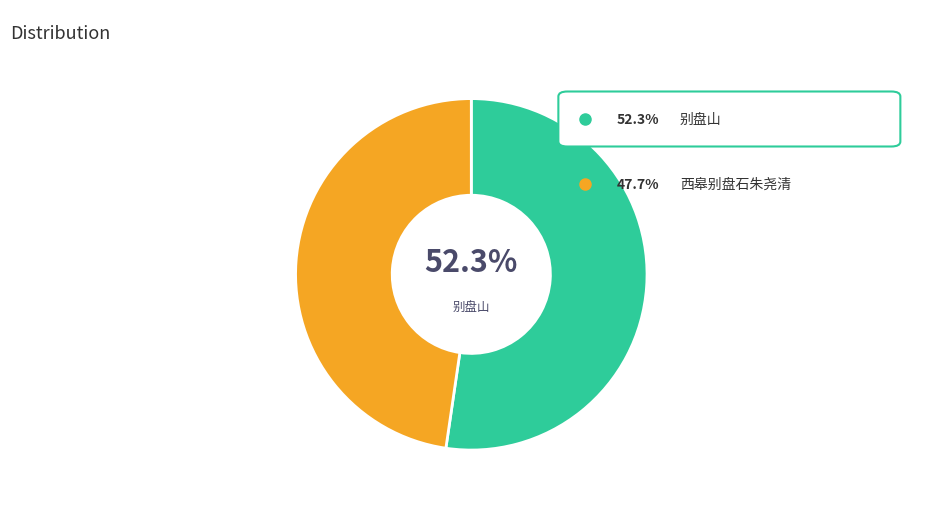

Is there a majority slice in this chart?

Yes